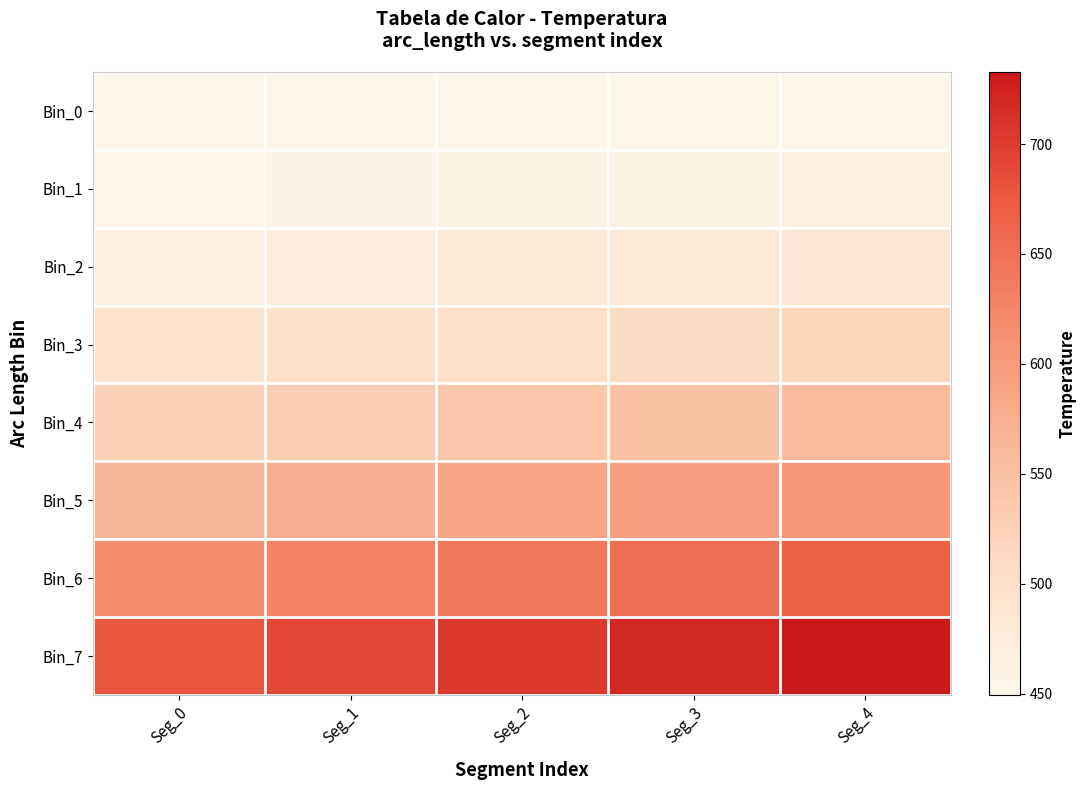

Which series has the largest total across all categories?

Bin_7